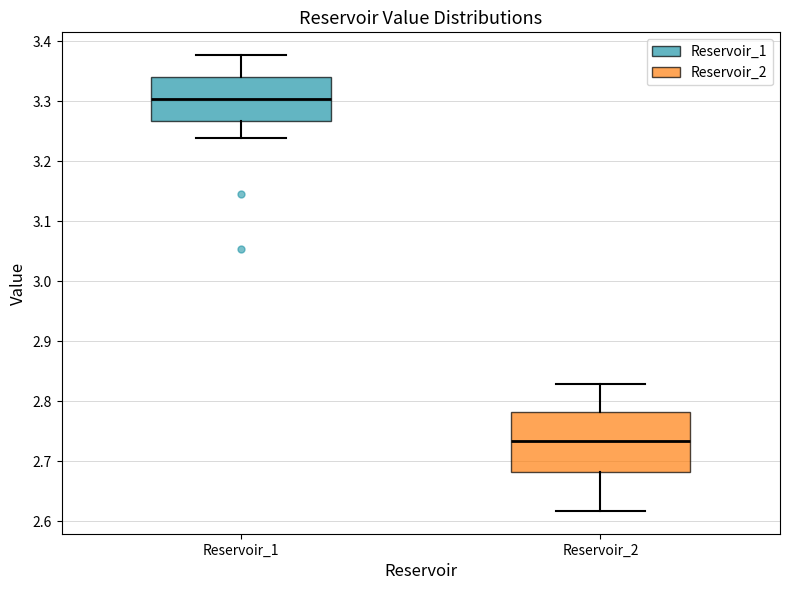

Reading left to right, transcribe this box plot: for each box, give where its median line is, the range the box spans, and where its two whiskers end, as read against the y-axis. The values are not printed on the chart, so give them approximately, as read against the axis.

Reservoir_1: median 3.30, box 3.27 to 3.34, whiskers 3.24 to 3.38
Reservoir_2: median 2.73, box 2.68 to 2.78, whiskers 2.62 to 2.83